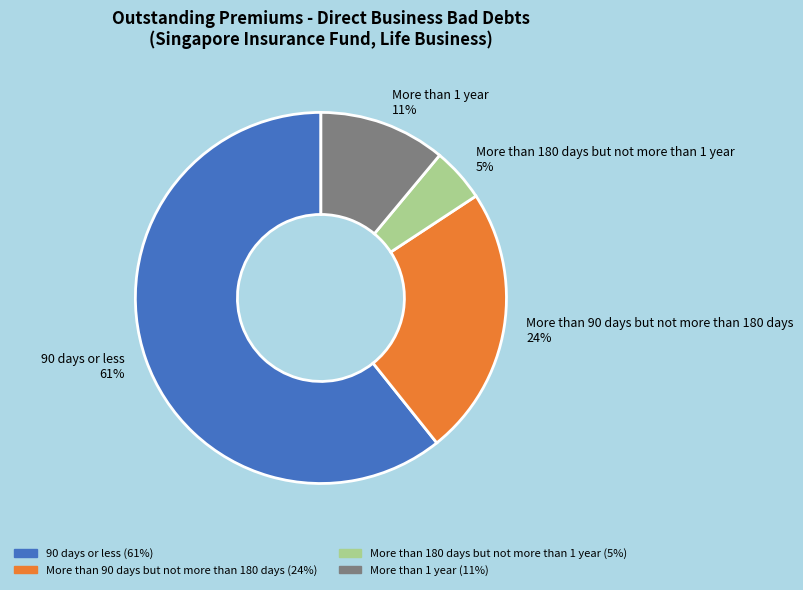

To the nearest percent, what is the average slice percentage?

25%